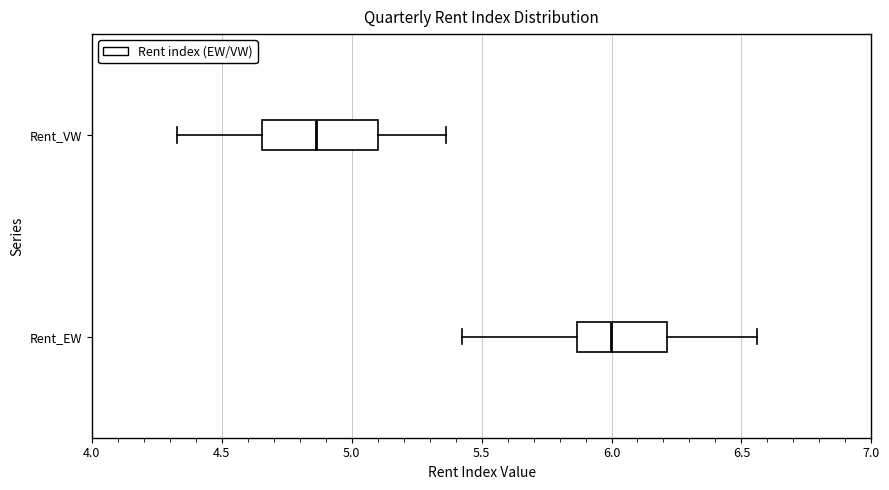

Reading bottom to top, transcribe this box plot: for each box, give where its median line is, the range the box spans, and where its two whiskers end, as read against the x-axis. The values are not printed on the chart, so give them approximately, as read against the axis.

Rent_EW: median 6.00, box 5.85 to 6.20, whiskers 5.40 to 6.55
Rent_VW: median 4.85, box 4.65 to 5.10, whiskers 4.35 to 5.35